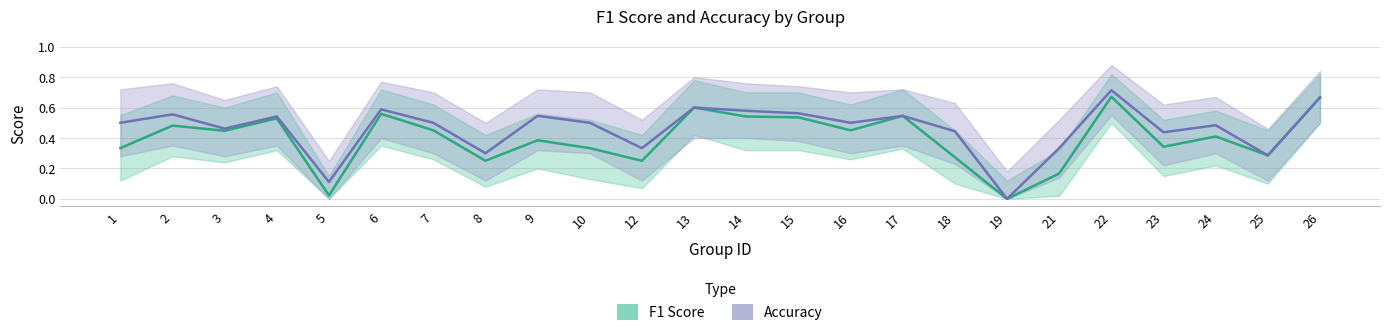

True or false: F1 Score and Accuracy intersect in this chart.

False